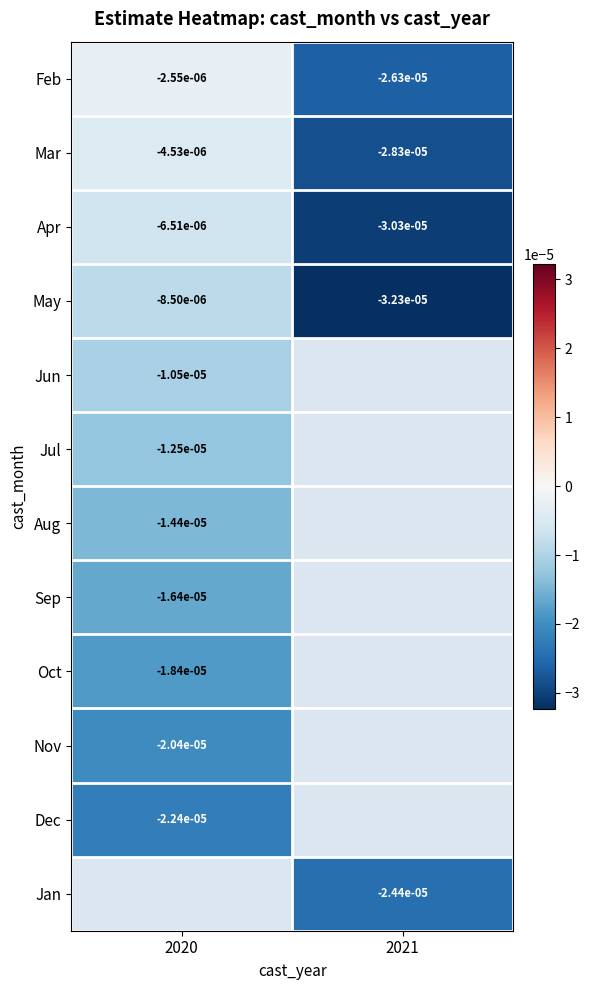

The value of Jul at 2020 is -0.0. True or false?

False